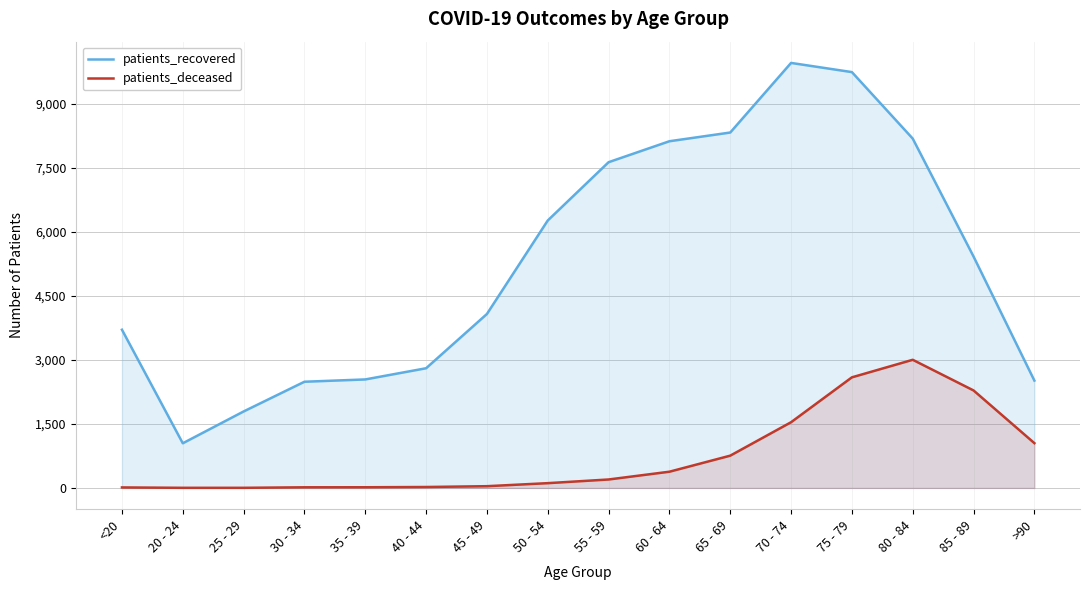

Reading right to left, list all the values displayed in this chart.

patients_recovered: 2514	5419	8181	9738	9953	8323	8119	7628	6263	4074	2803	2541	2487	1791	1046	3705
patients_deceased: 1049	2283	3001	2590	1539	756	380	198	112	41	22	16	15	3	3	12